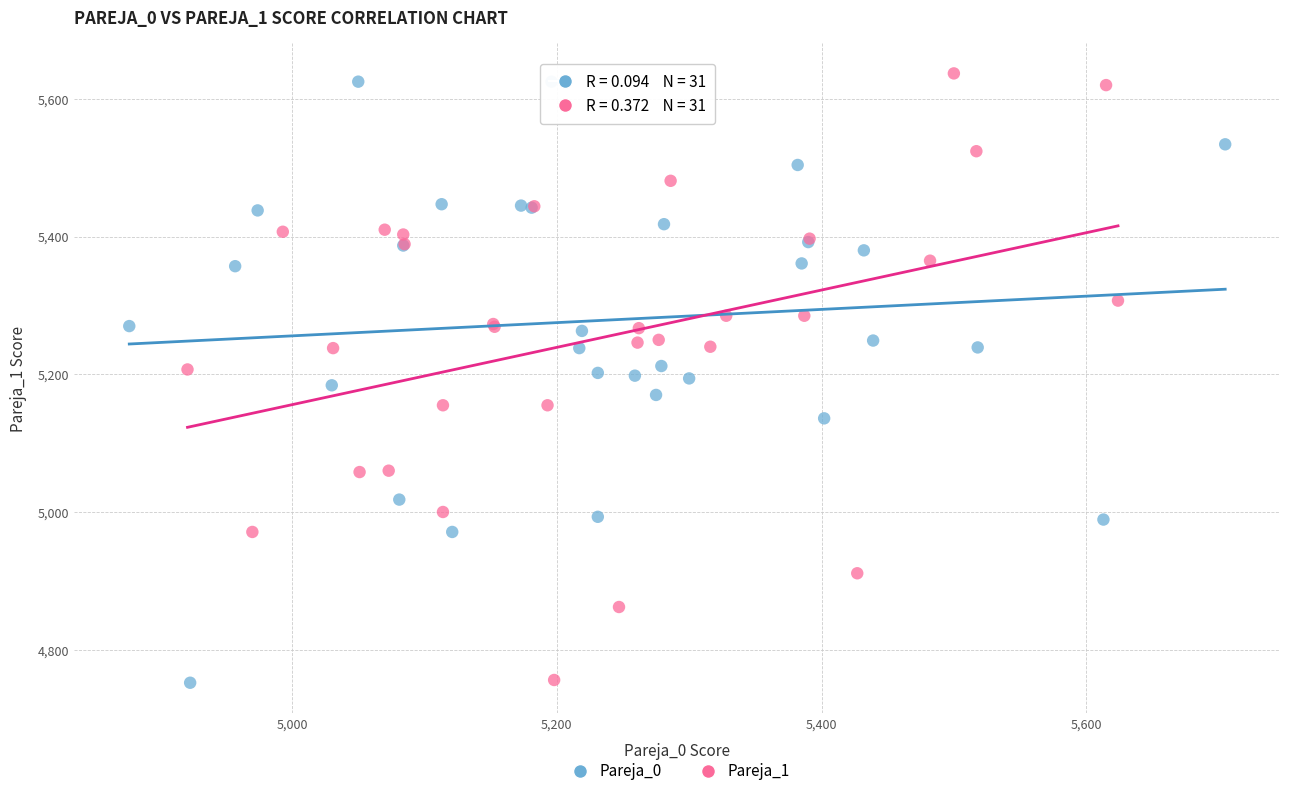

What are all the series names shown in the legend?

Pareja_0, Pareja_1